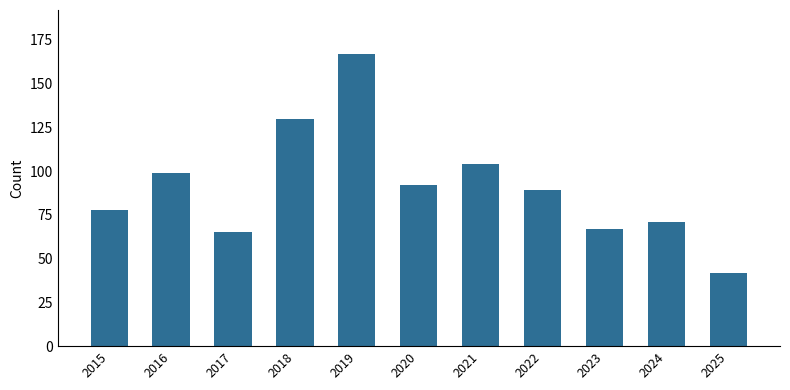

The chart shows a value of 92 at 2020. True or false?

True